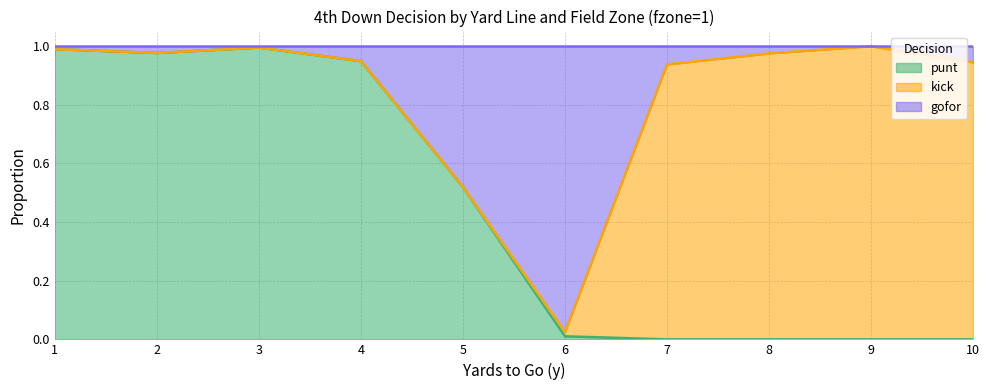

At which label is punt closest to 0?

7